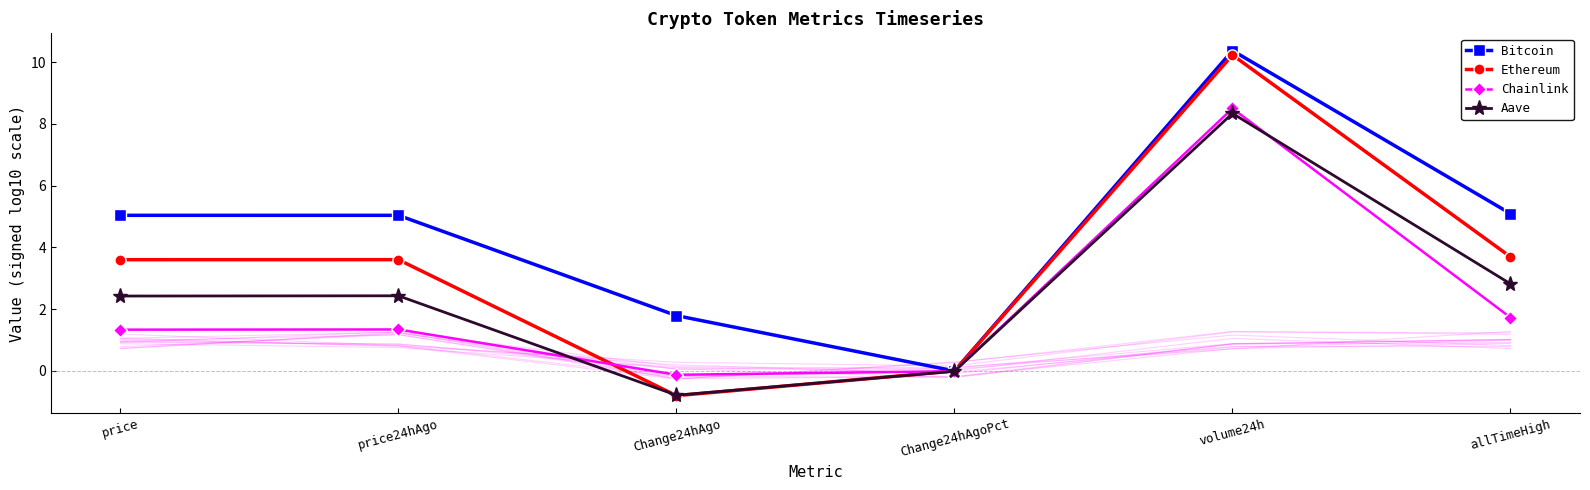

True or false: Aave and Chainlink intersect in this chart.

True